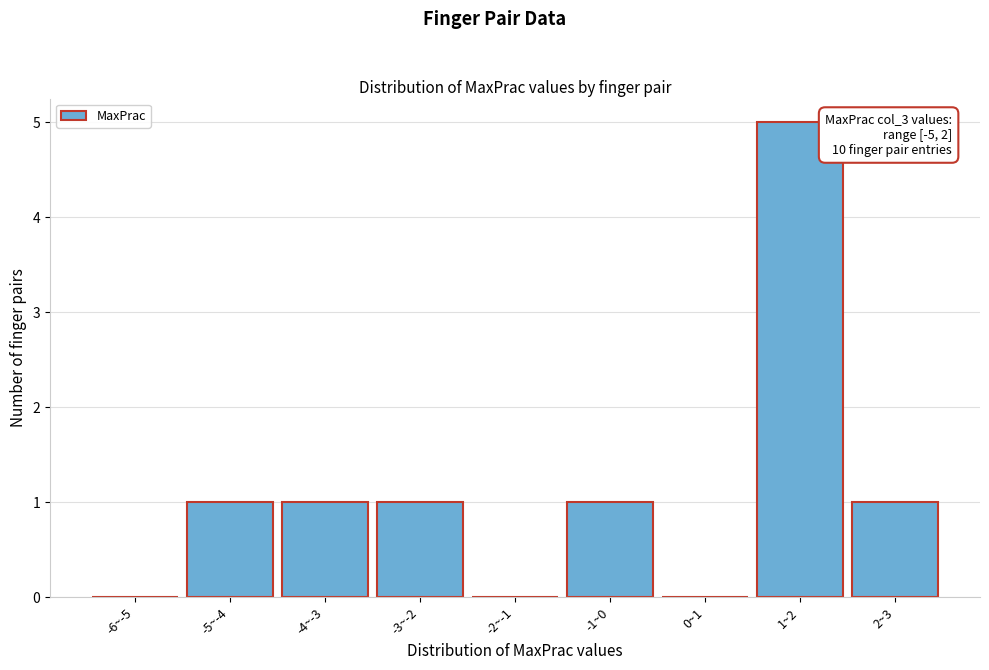

Reading left to right, what are all the values shown in this chart?

-6~-5=0	-5~-4=1	-4~-3=1	-3~-2=1	-2~-1=0	-1~0=1	0~1=0	1~2=5	2~3=1